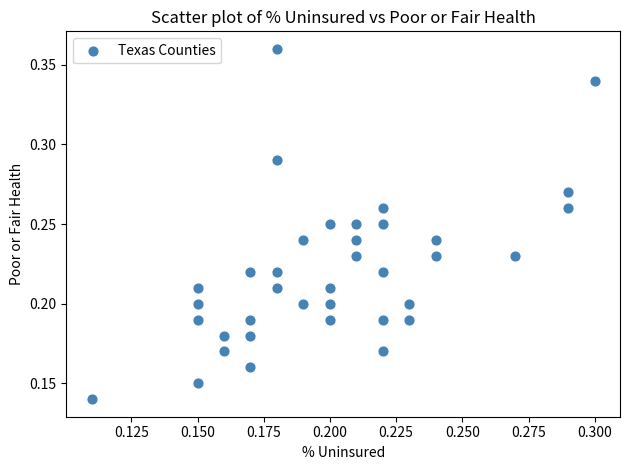

Count the number of points in this scatter plot.

37